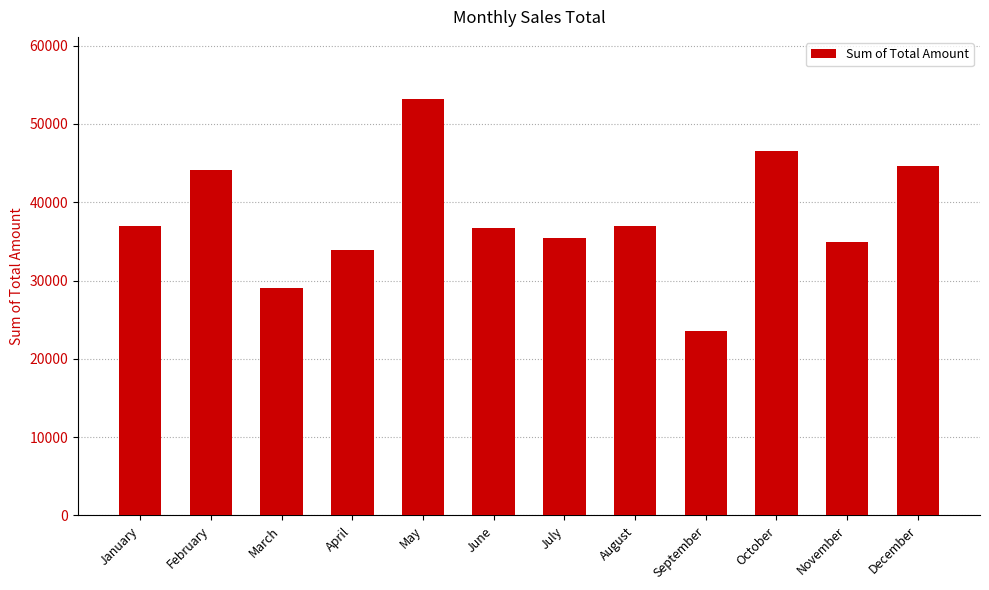

Approximately how many times larger is the value at February compared to July?

1.2